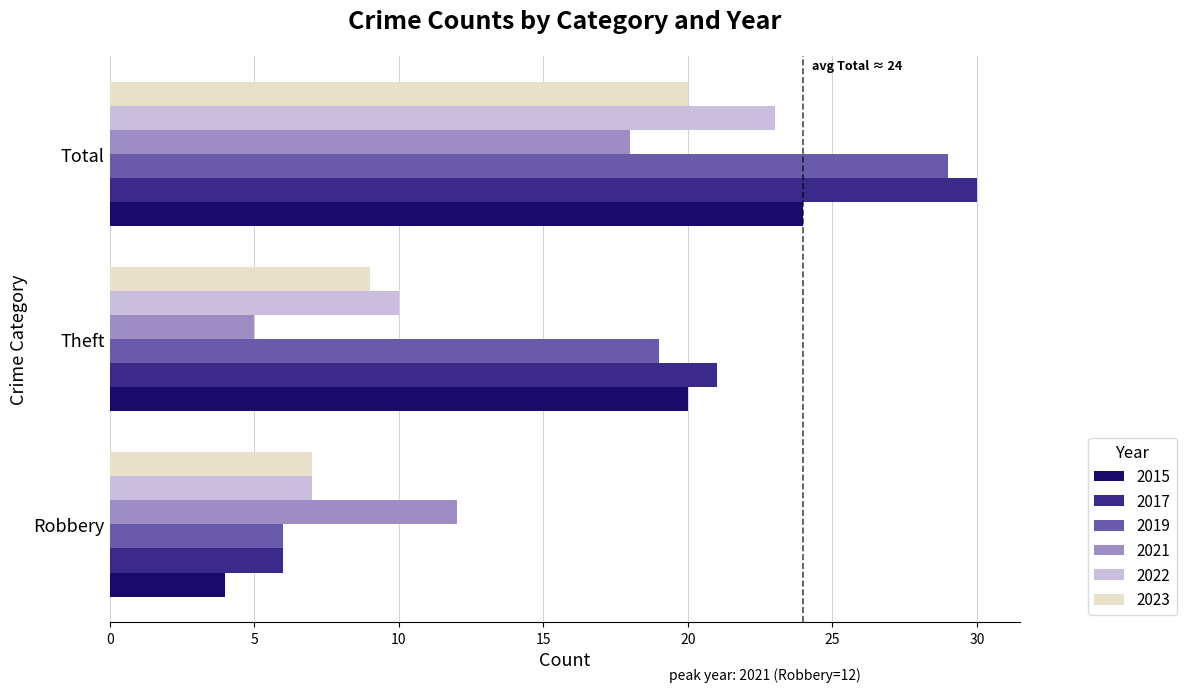

Rank the categories by 2015 value from highest to lowest.

Total, Theft, Robbery